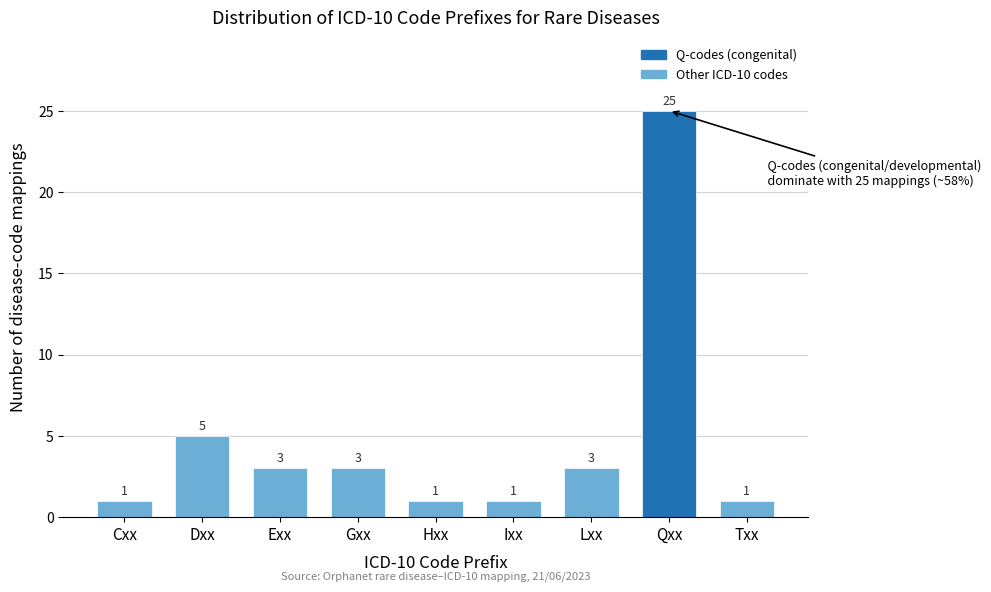

Reading left to right, what are all the values shown in this chart?

1	5	3	3	1	1	3	25	1